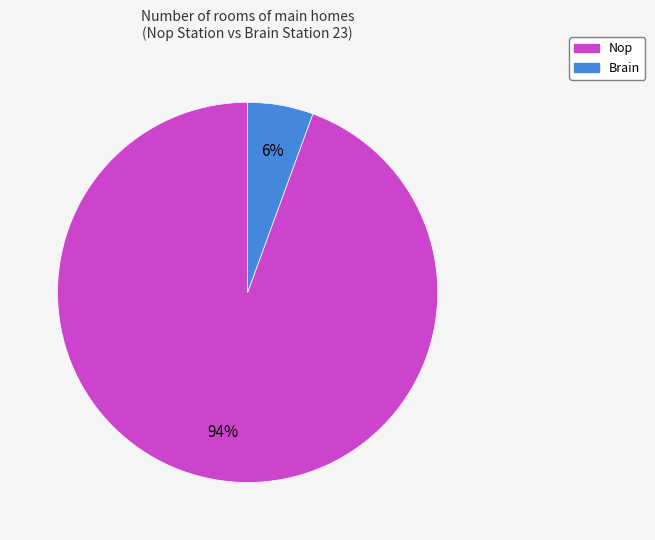

Is the sum of Brain and Nop greater than half?

Yes